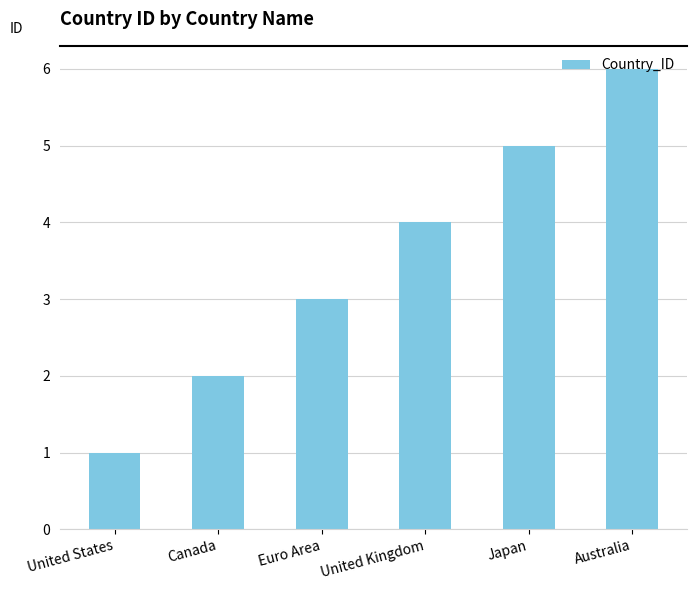

What position from the left is Canada?

2